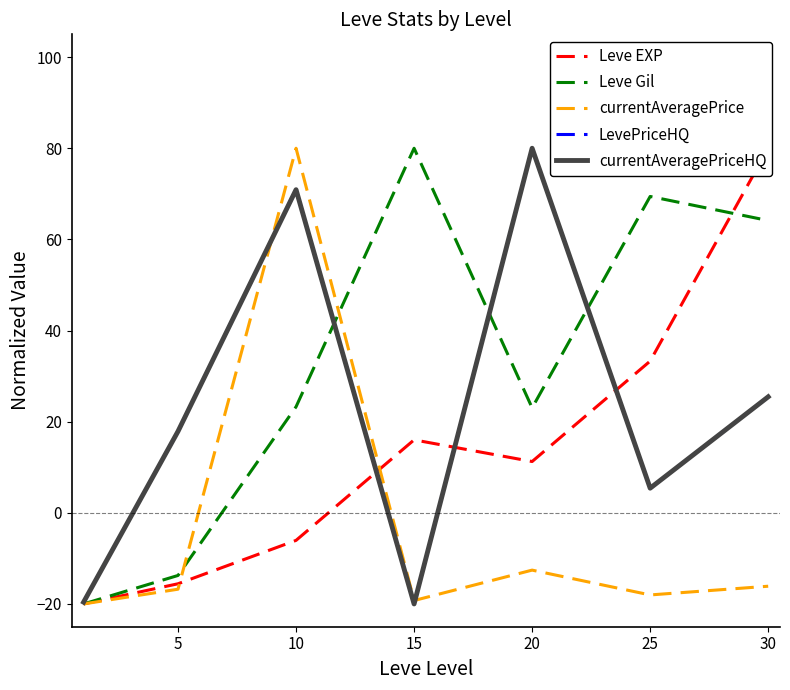

How many data points in Leve Gil are less than 23?

2